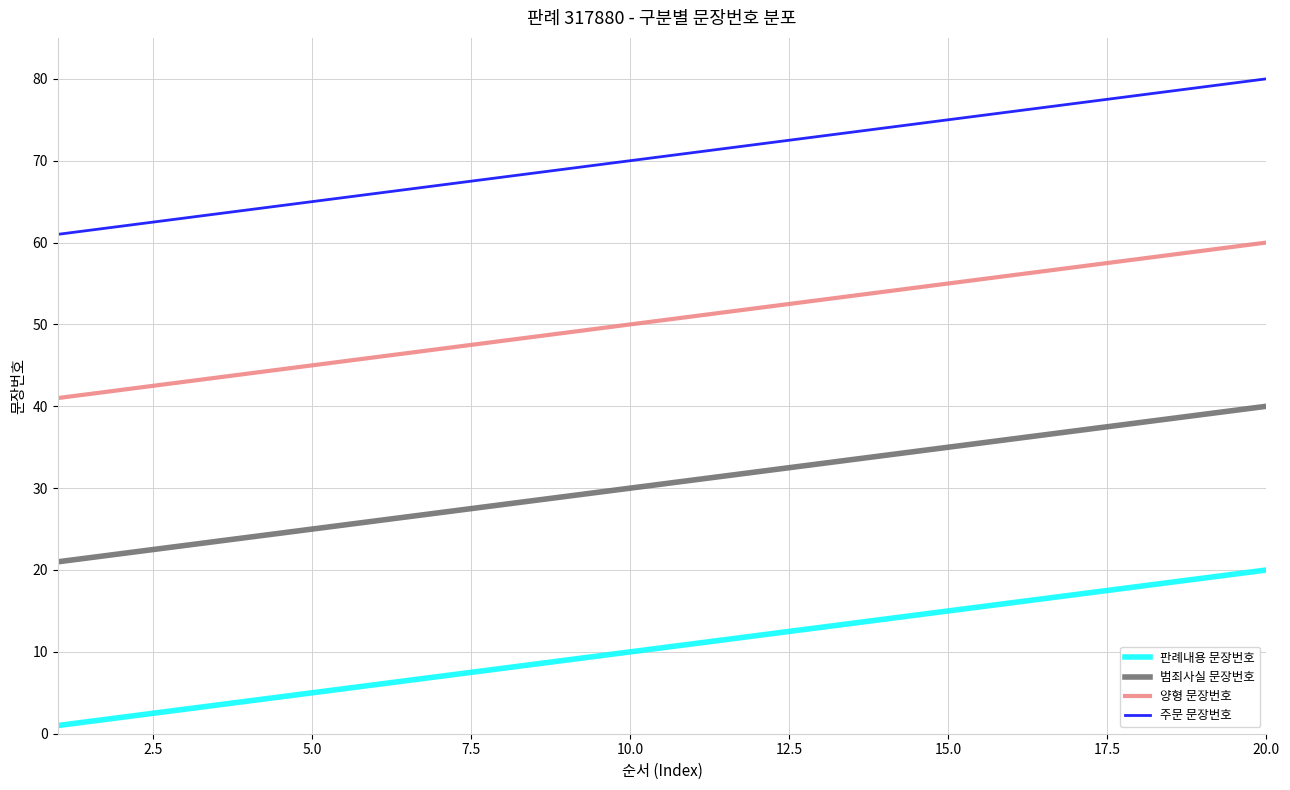

Rank the series by their maximum value, from highest to lowest.

주문 문장번호, 양형 문장번호, 범죄사실 문장번호, 판례내용 문장번호